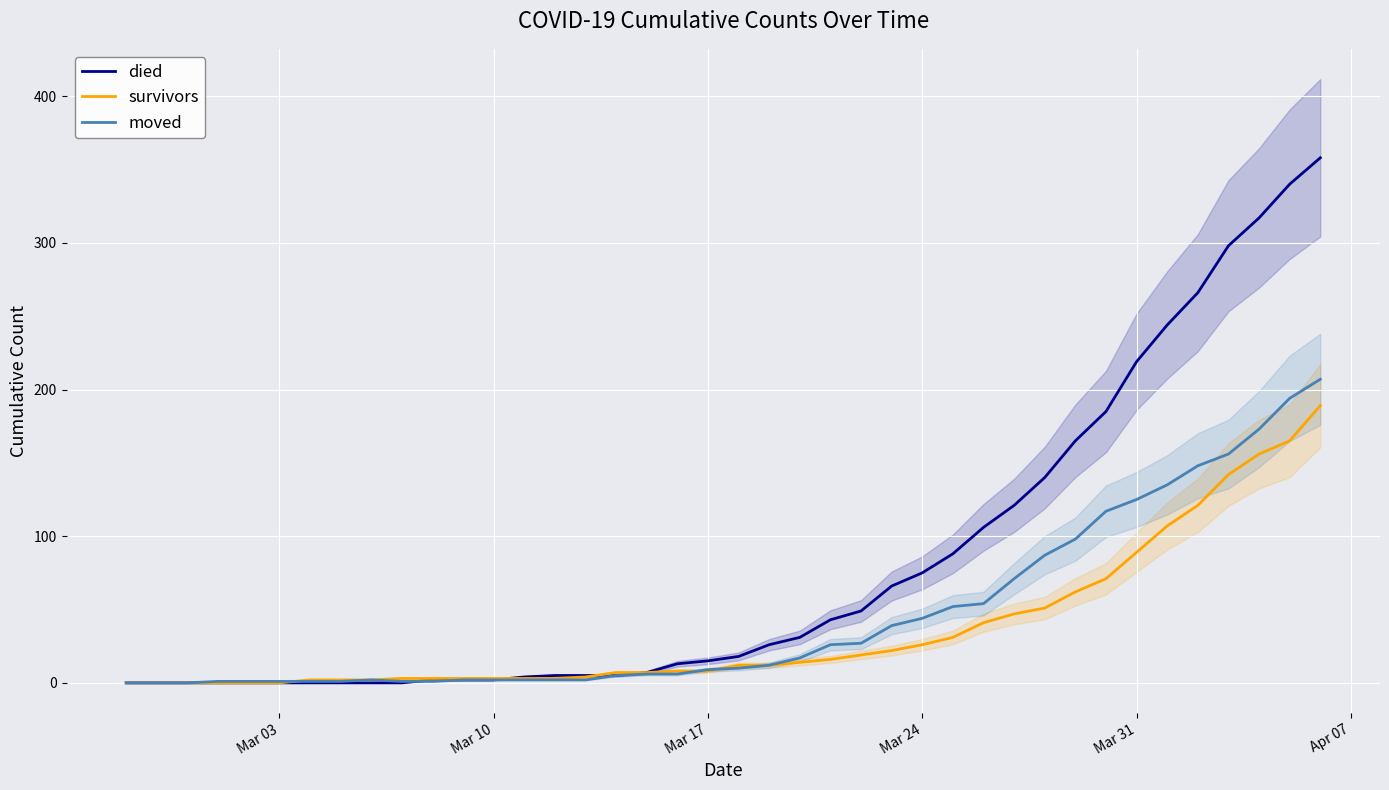

What is the highest value of the moved series?

207